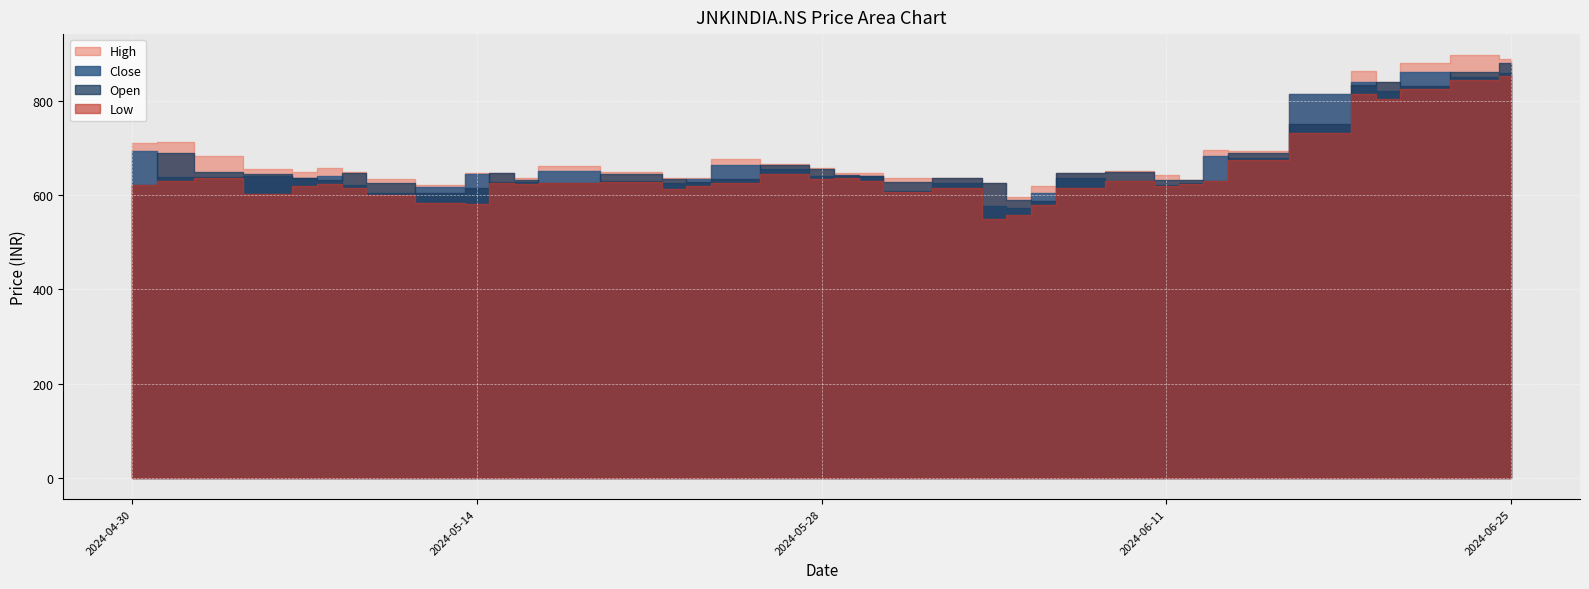

Read the Open value at 2024-06-04.

625.9